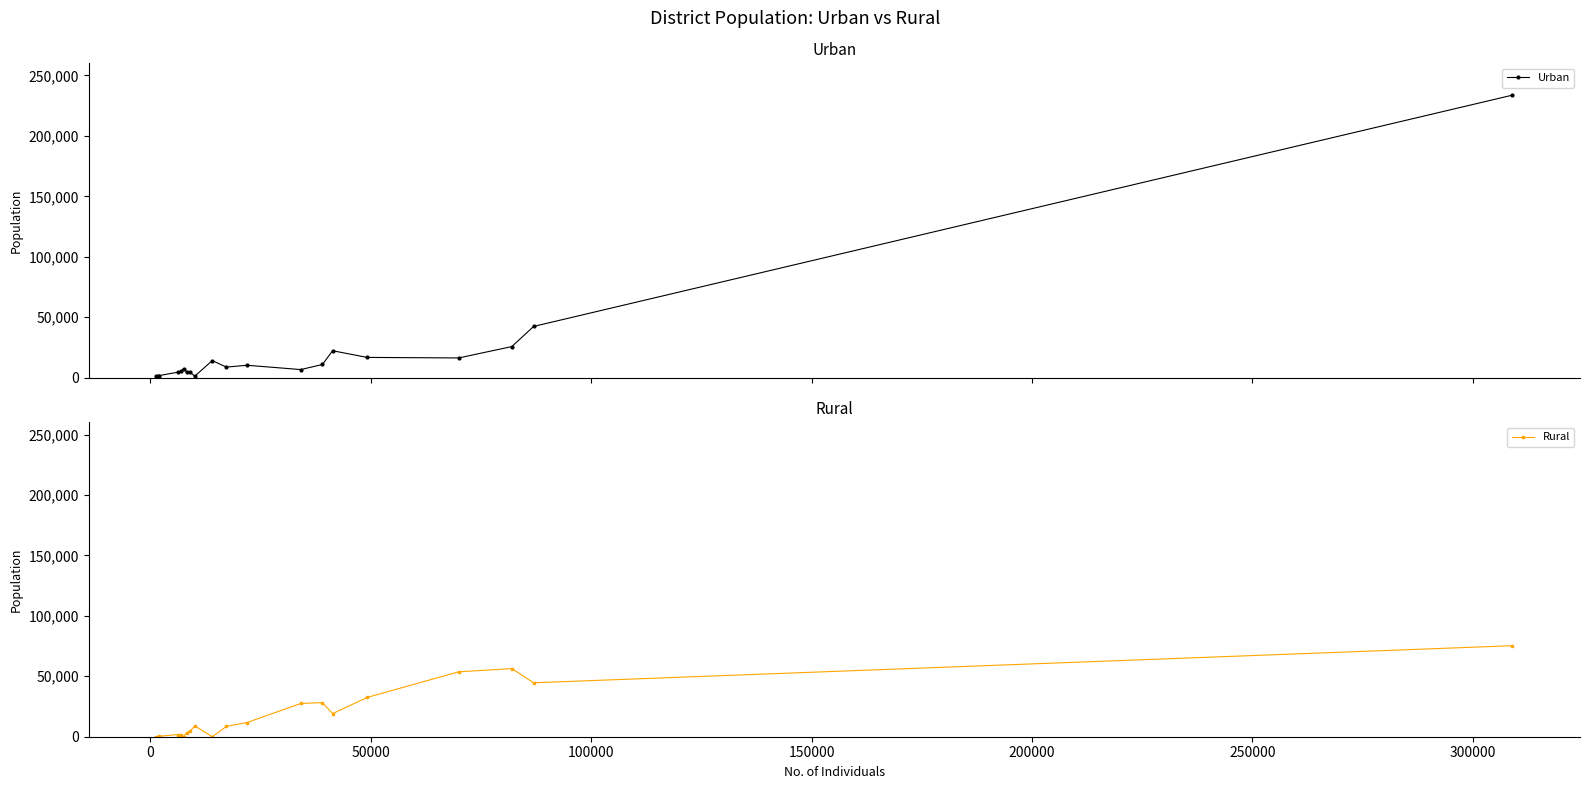

What are all the series names shown in the legend?

Urban, Rural